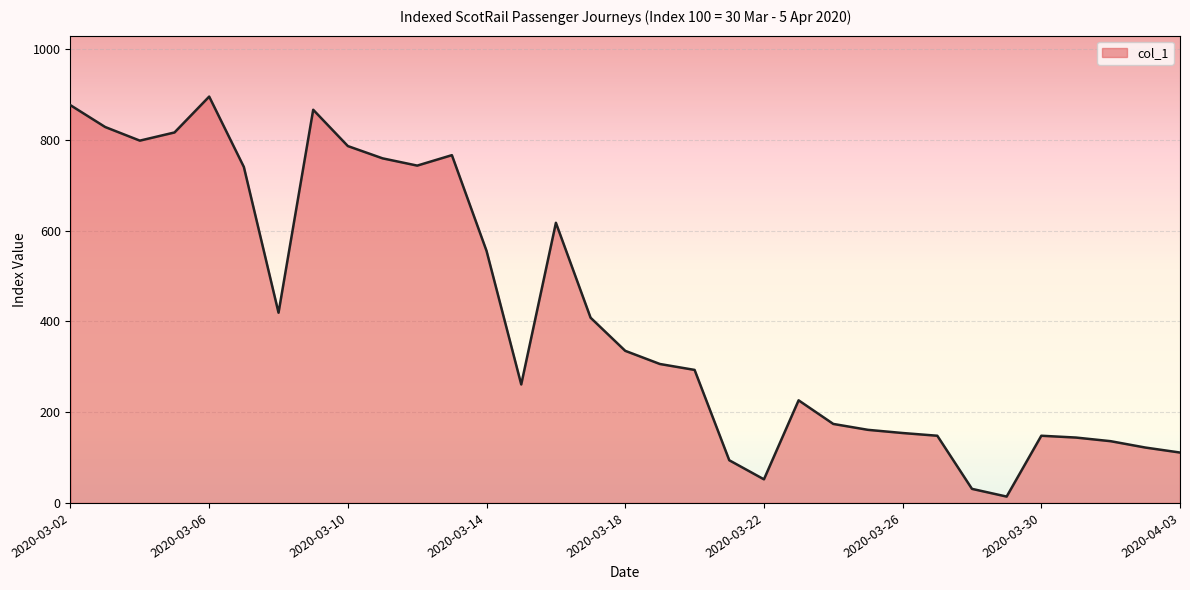

What is the maximum value shown in the chart?

895